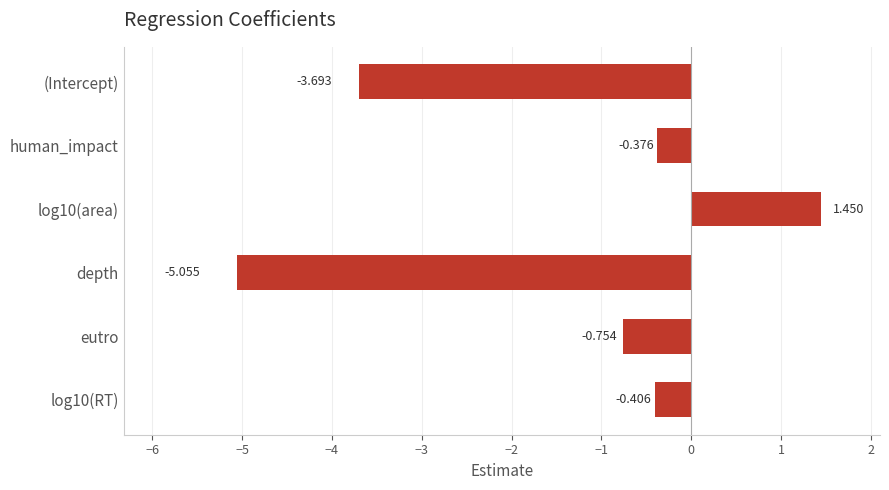

List the labels in order of value, largest first.

log10(area), human_impact, log10(RT), eutro, (Intercept), depth